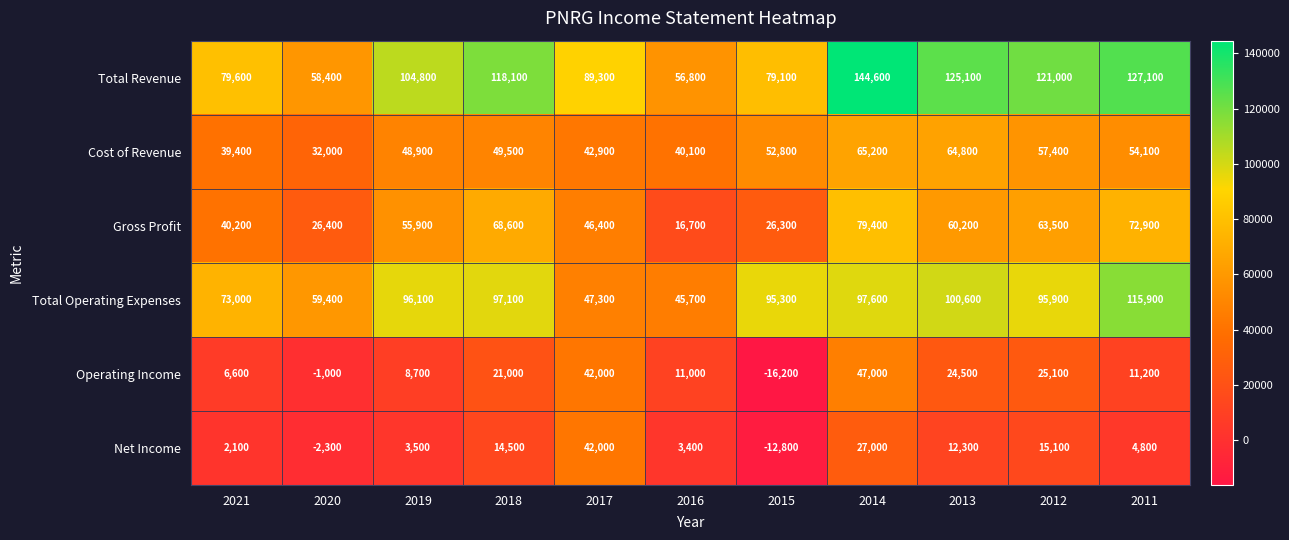

Count the number of categories in the chart.

11